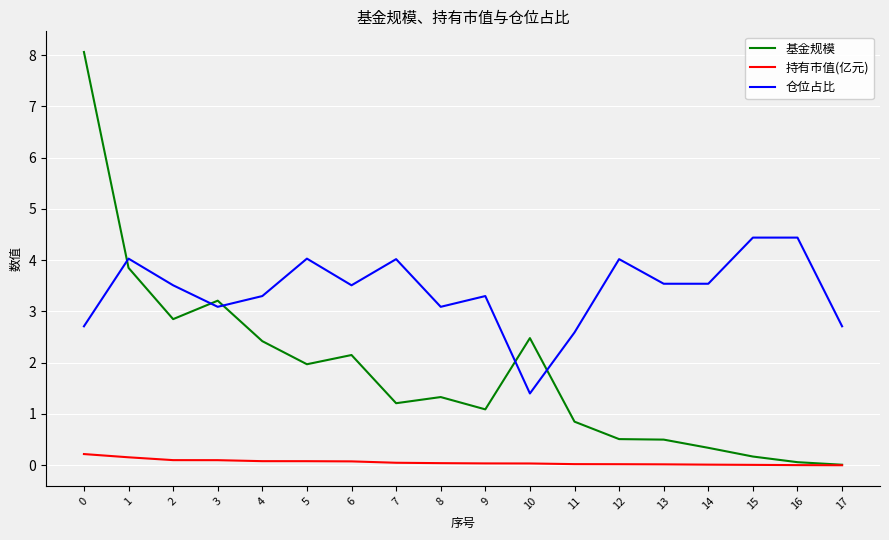

Where is 基金规模 nearest to the value 4?

1